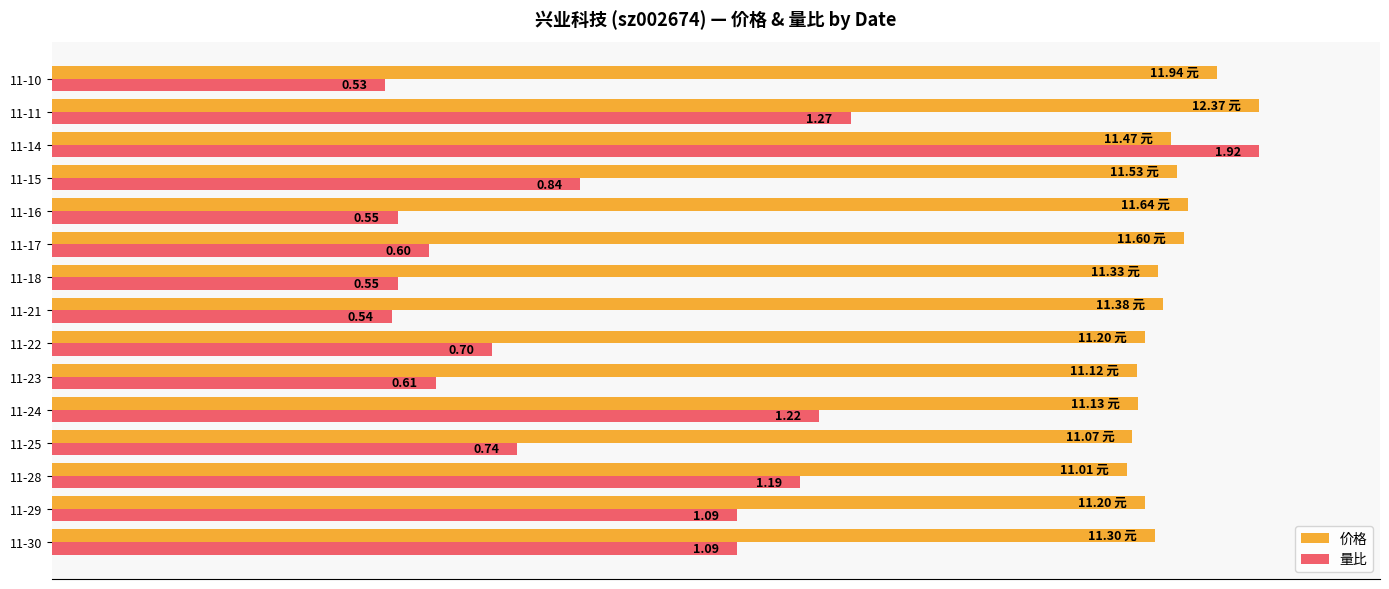

What are all the series names shown in the legend?

价格, 量比